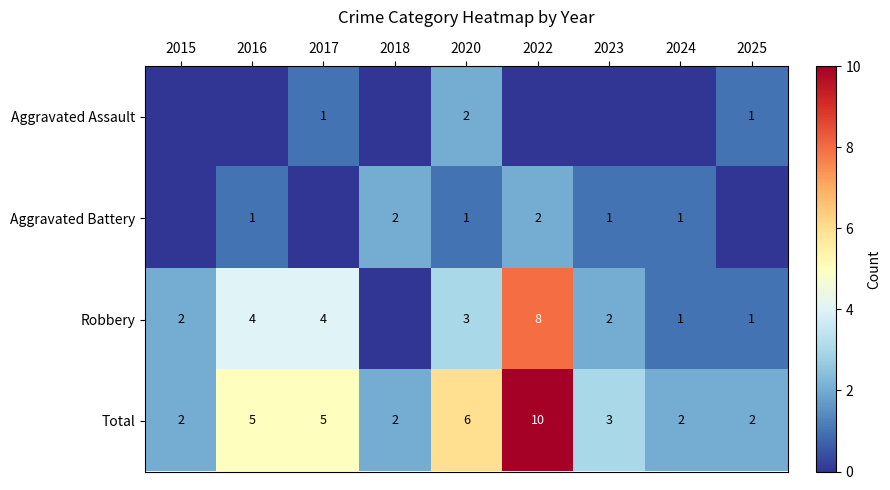

What is the difference between the maximum and second lowest values in the Total series?

8